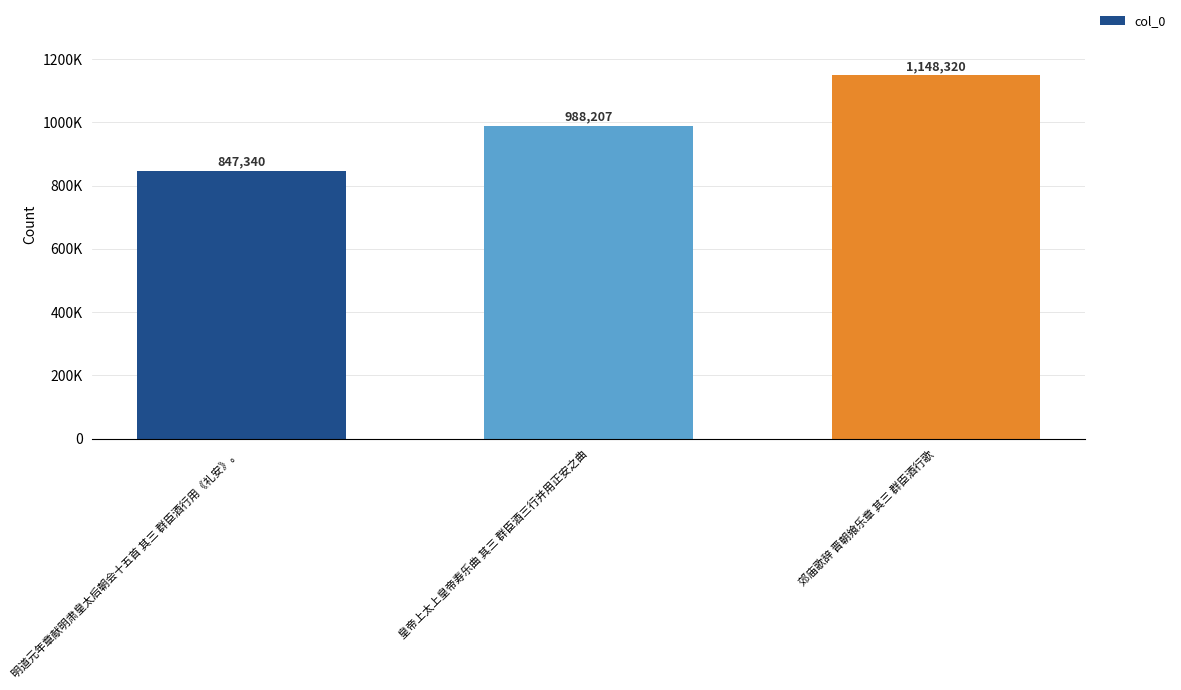

The chart shows a value of 847340 at 明道元年章献明肃皇太后朝会十五首 其三 群臣酒行用《礼安》。. True or false?

True